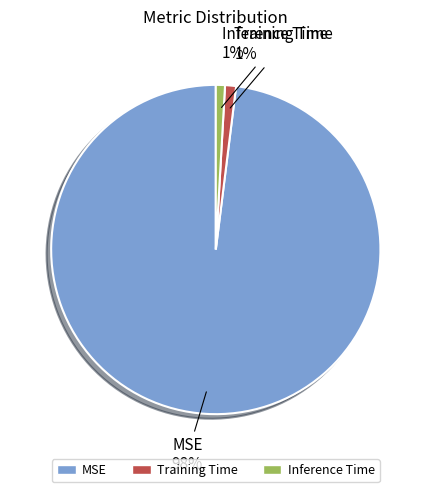

True or false: Training Time accounts for 1% of the total.

True